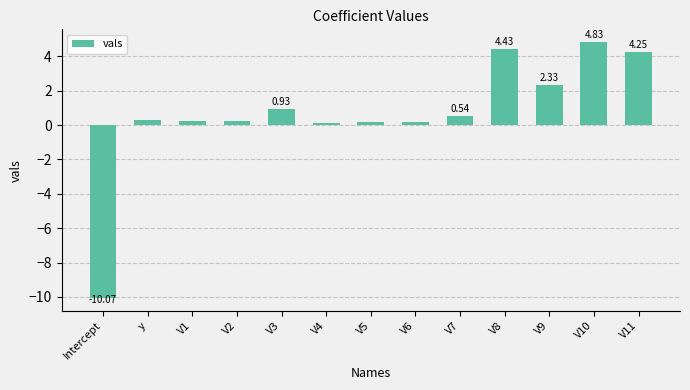

What position from the left is V2?

4